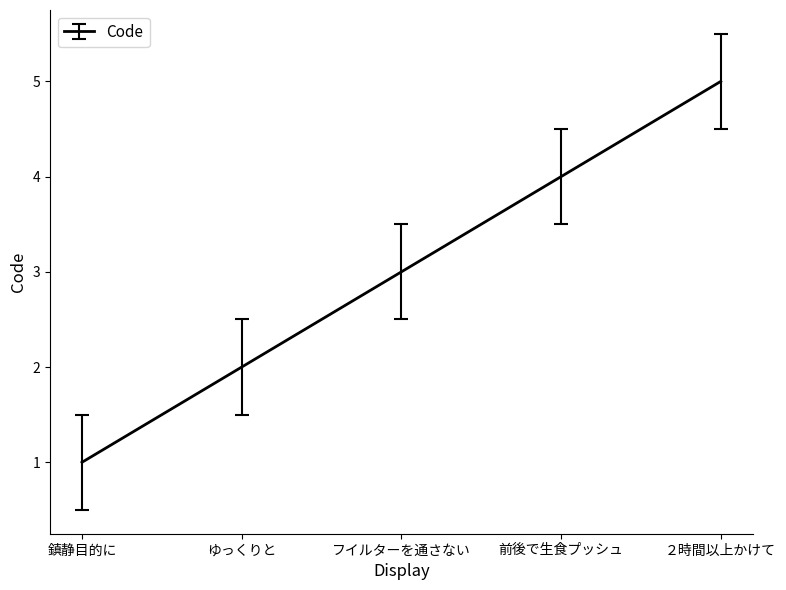

What is the sum of the values at 前後で生食プッシュ and ゆっくりと?

6